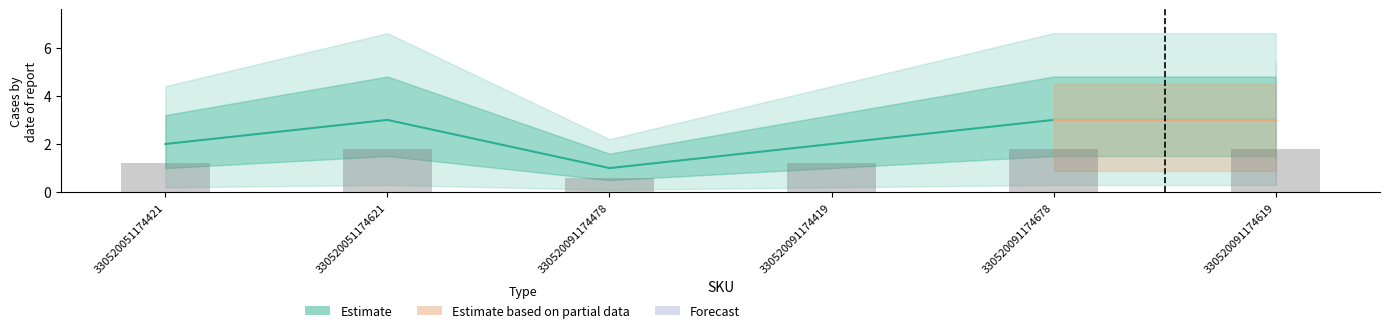

What is the label of the 6th bar from the right?

330520051174421